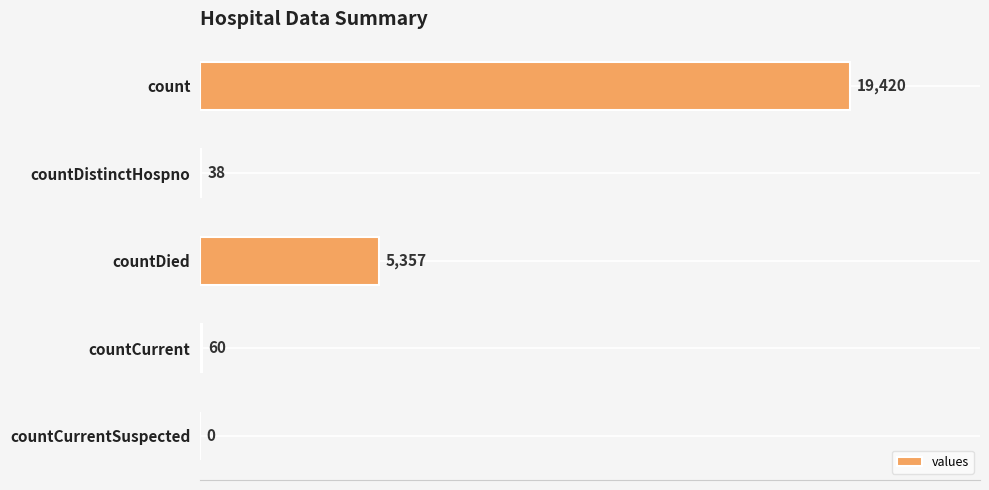

How many categories are shown in the chart?

5